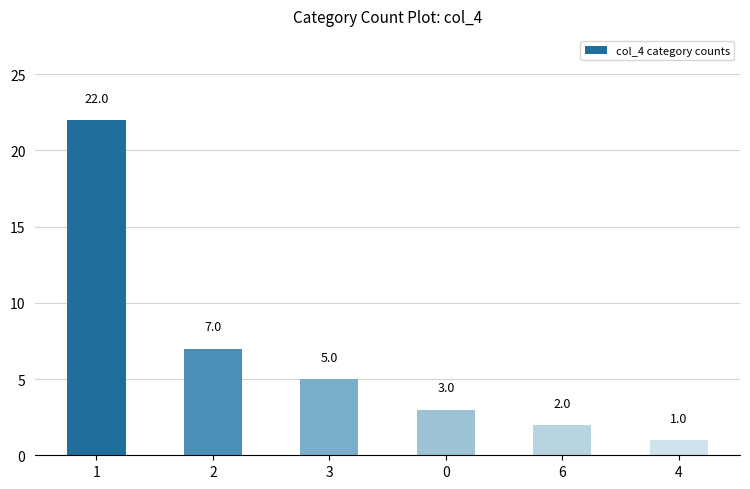

What is the difference between the maximum and second lowest values?

20